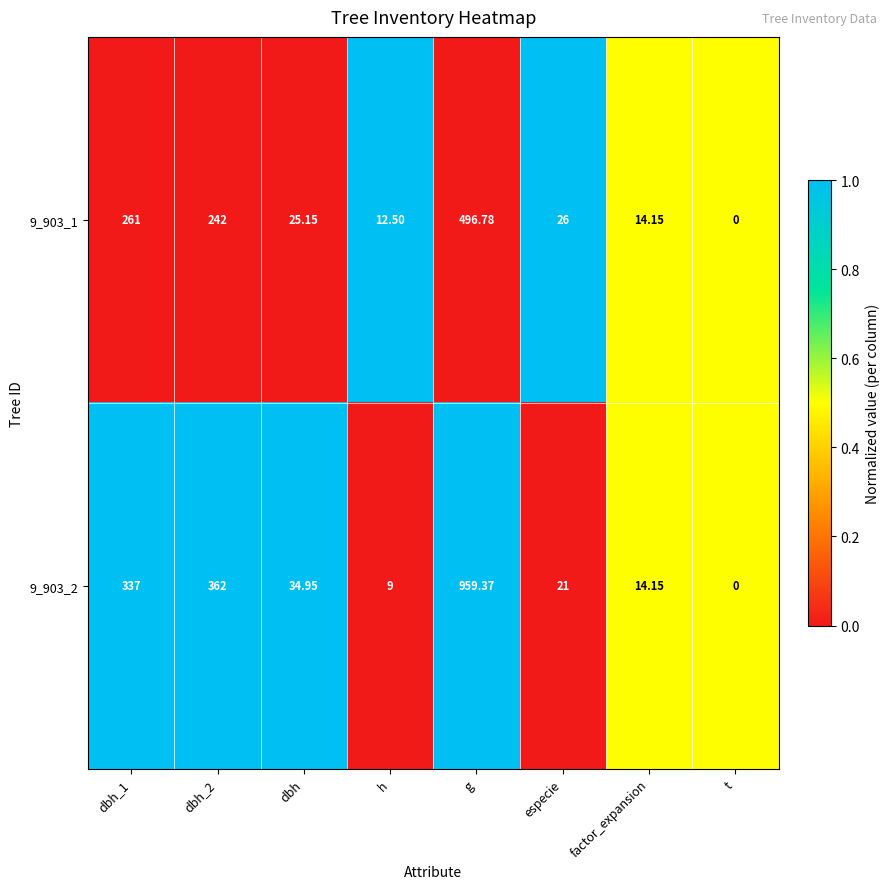

Which category has the highest value in the 9_903_2 series?

g